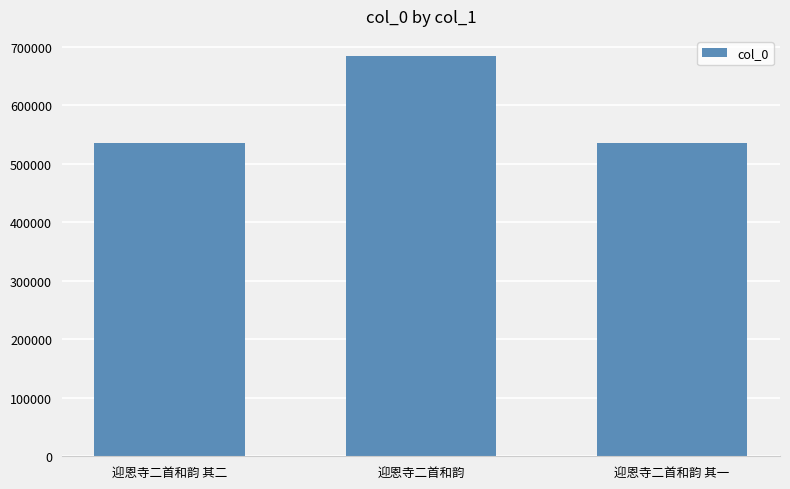

True or false: the data shows 172439 at 迎恩寺二首和韵 其一.

False